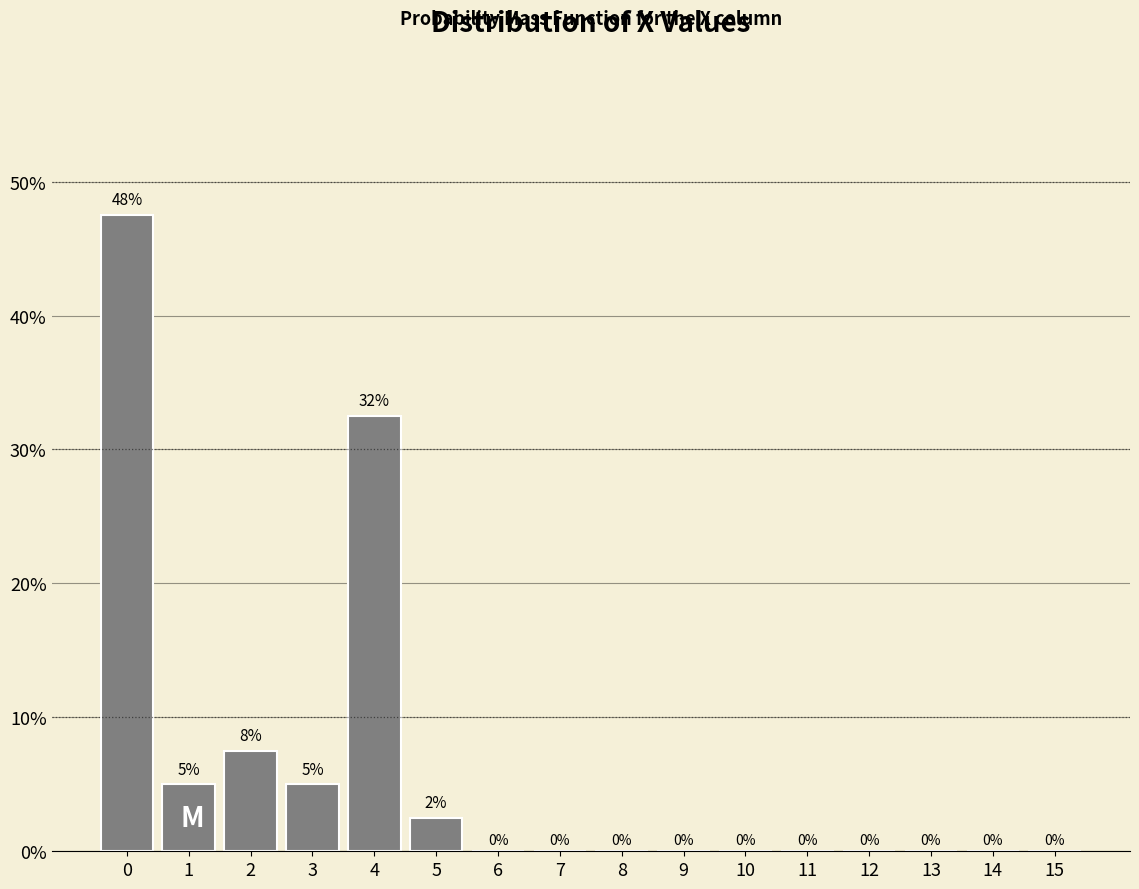

What is the greatest value displayed?

47.5